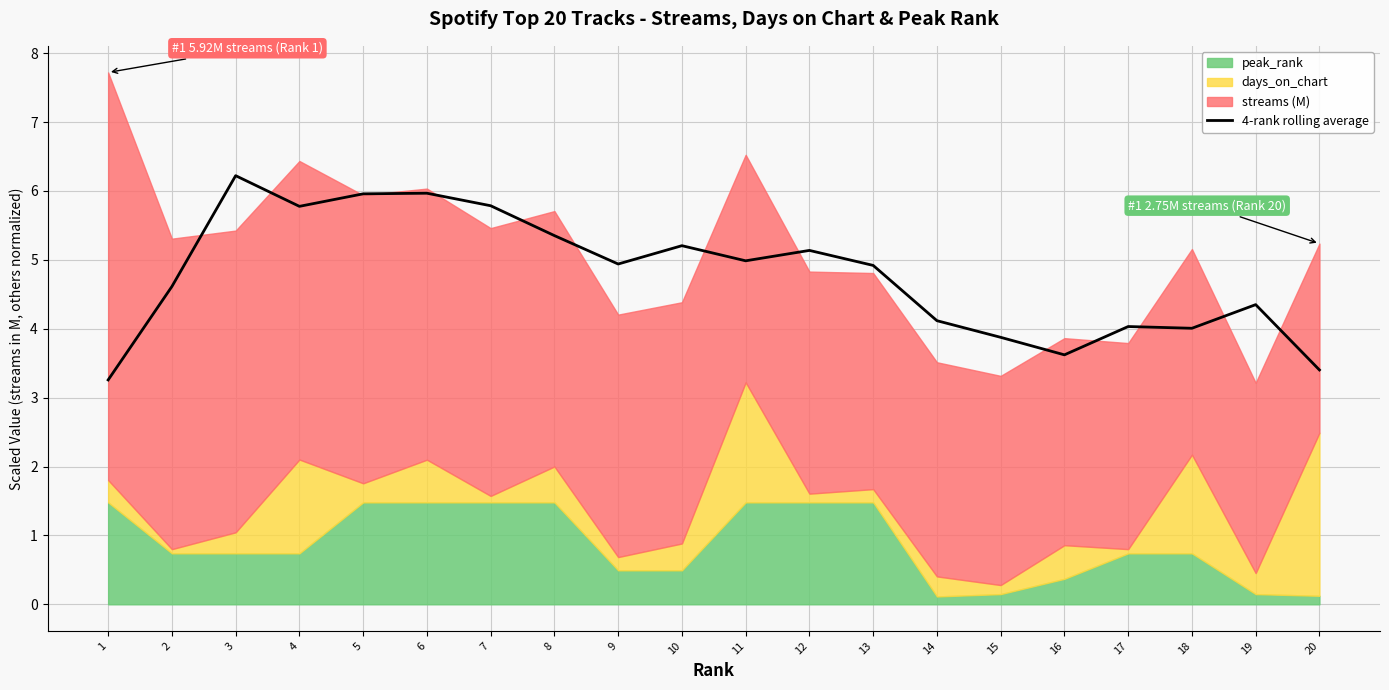

At which category does the data reach its first local valley?

4